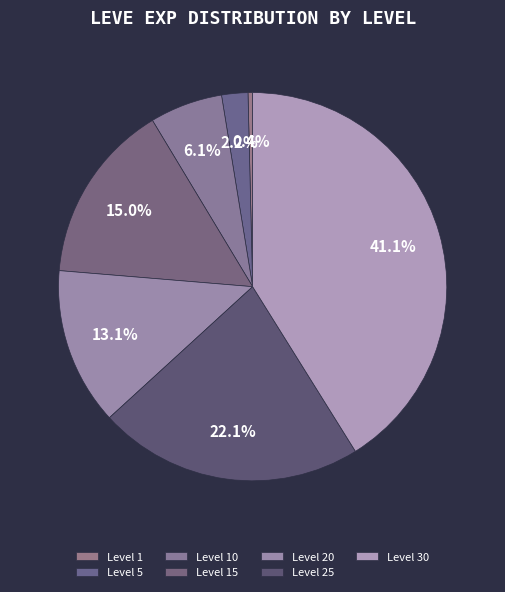

How many slices are in this pie chart?

7